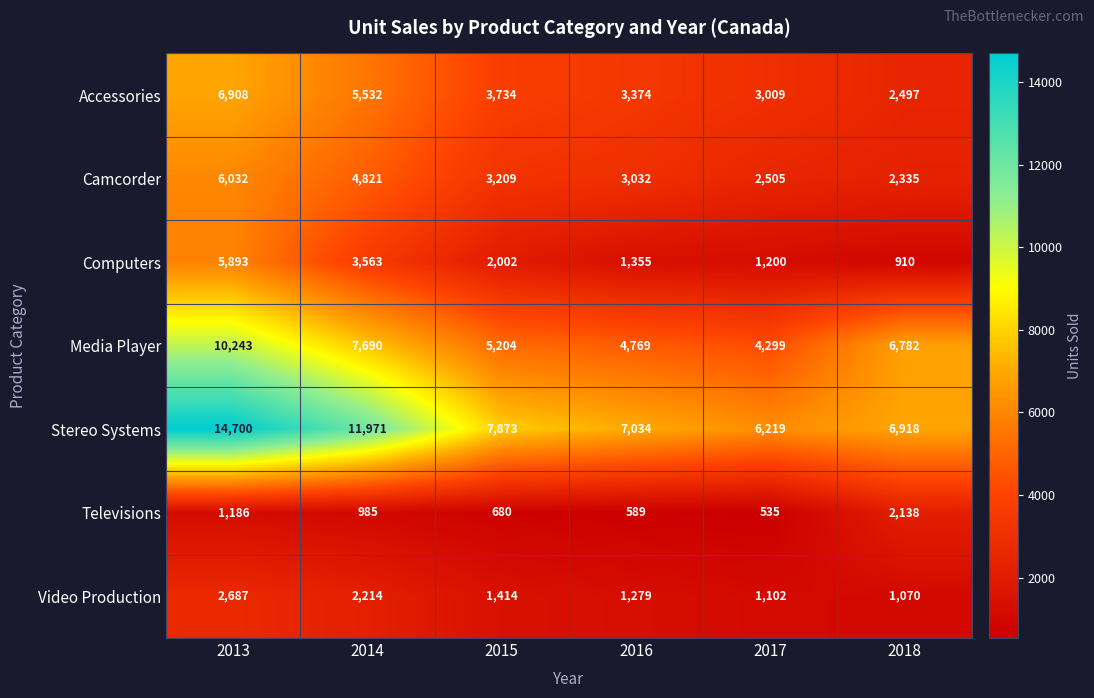

What is the difference between the maximum and minimum values in the Video Production series?

1617